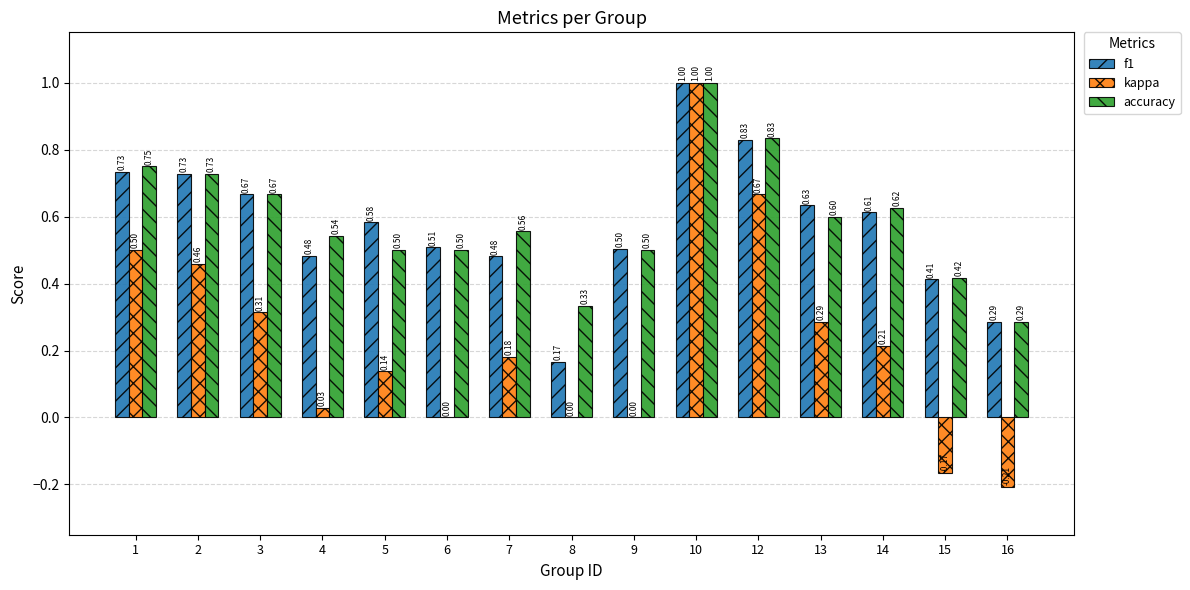

Are the bars grouped side by side (vs. stacked)?

Yes